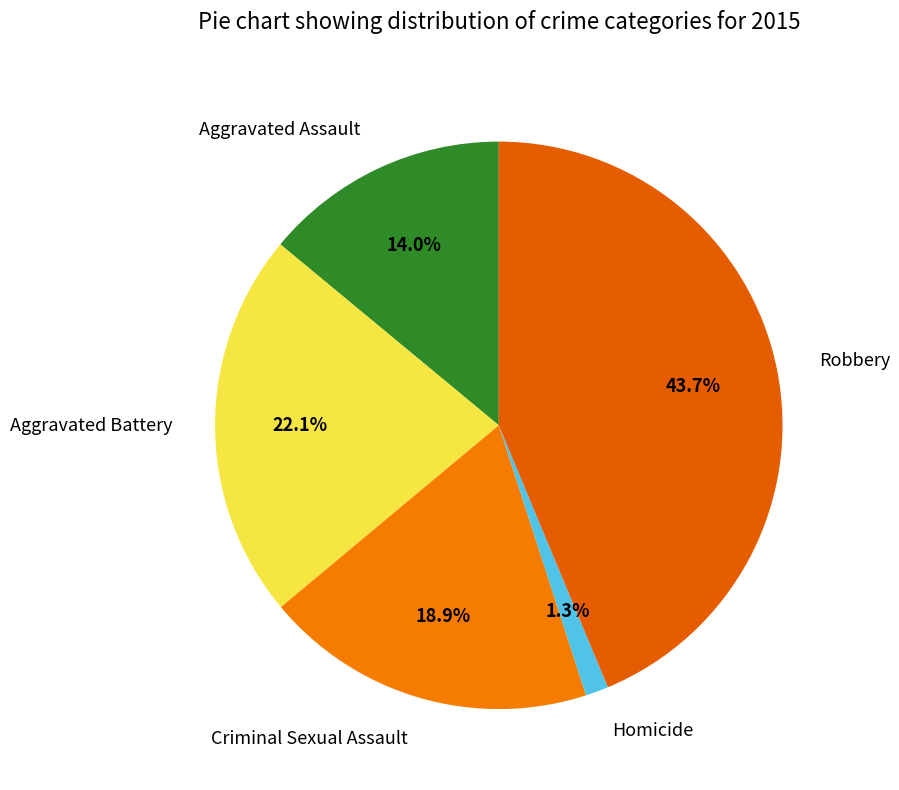

Which has a higher value, Criminal Sexual Assault or Homicide?

Criminal Sexual Assault